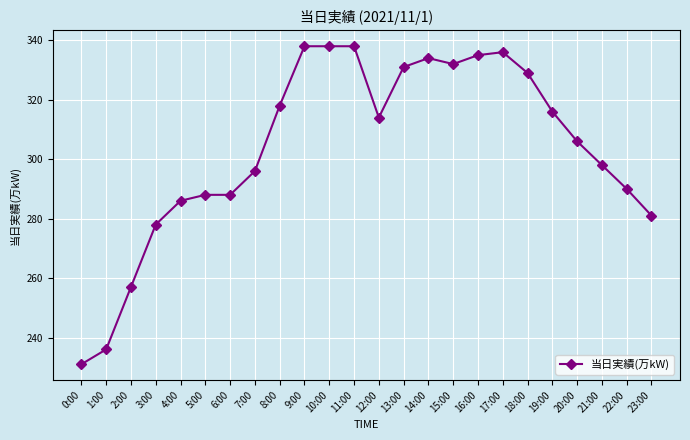

What is the sum of all values?

7294